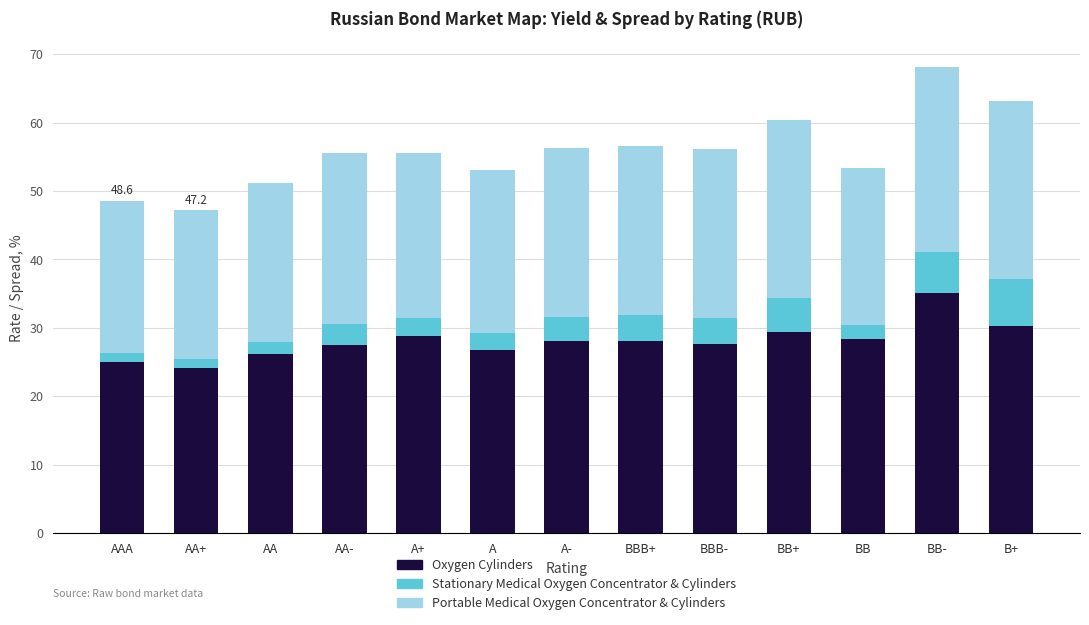

The value of Oxygen Cylinders at AAA is 11.4. True or false?

False